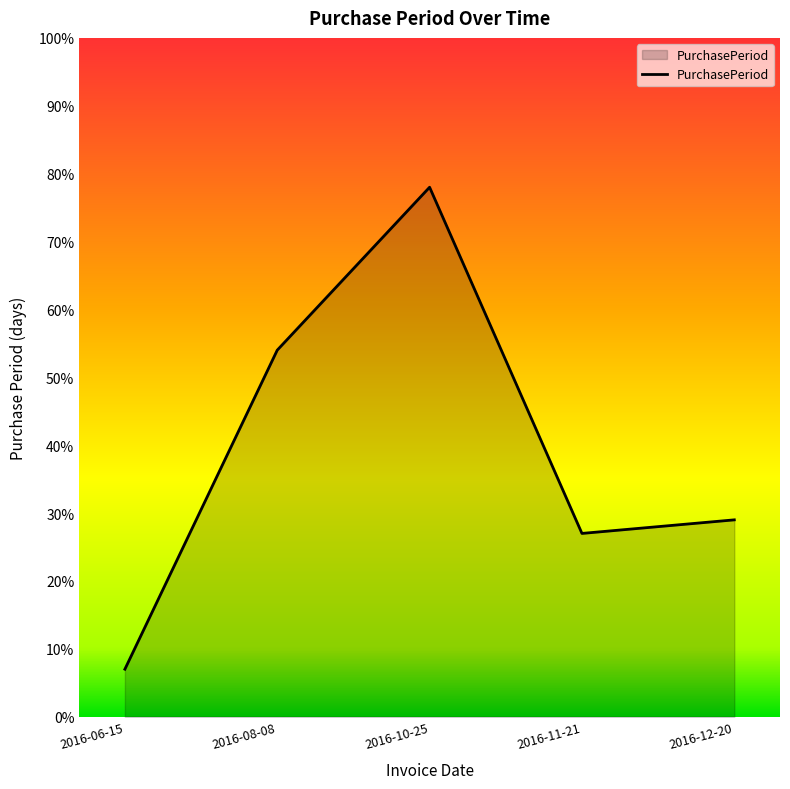

How many interior local valleys (lower than both neighbors) does the data have?

1